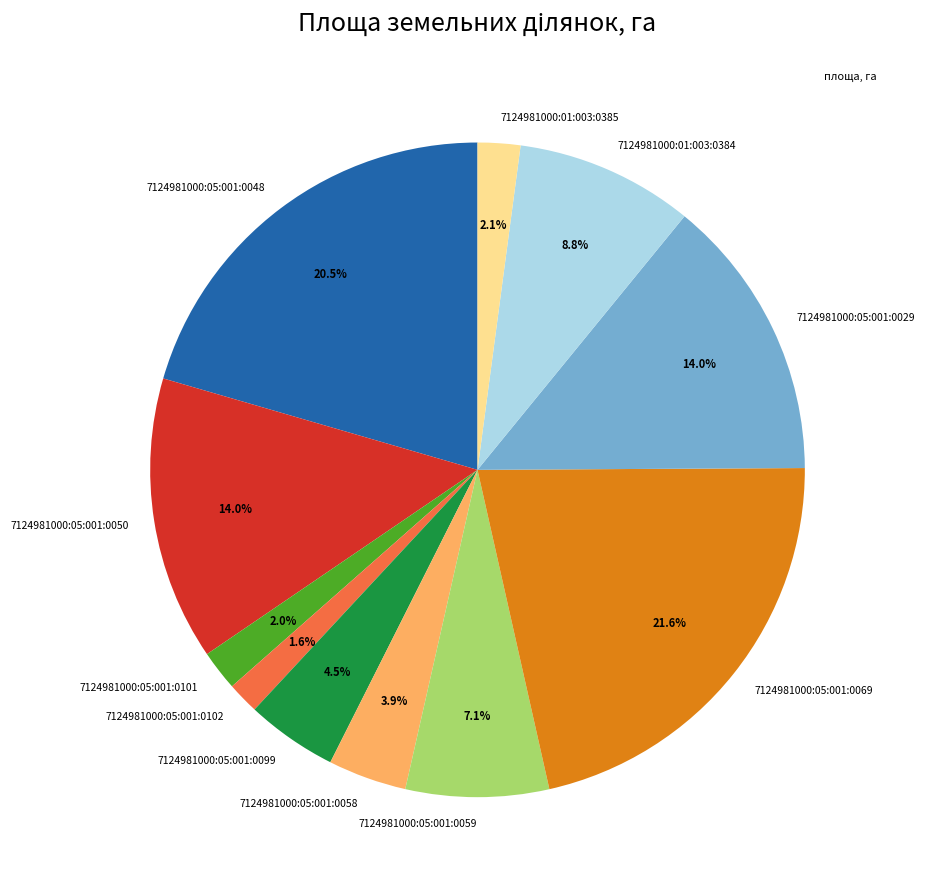

How many segments does this pie chart have?

11